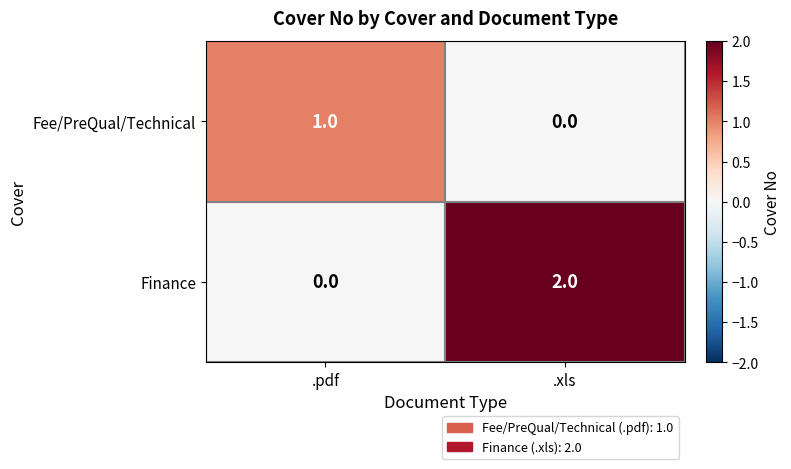

What is the maximum value shown in the chart?

2